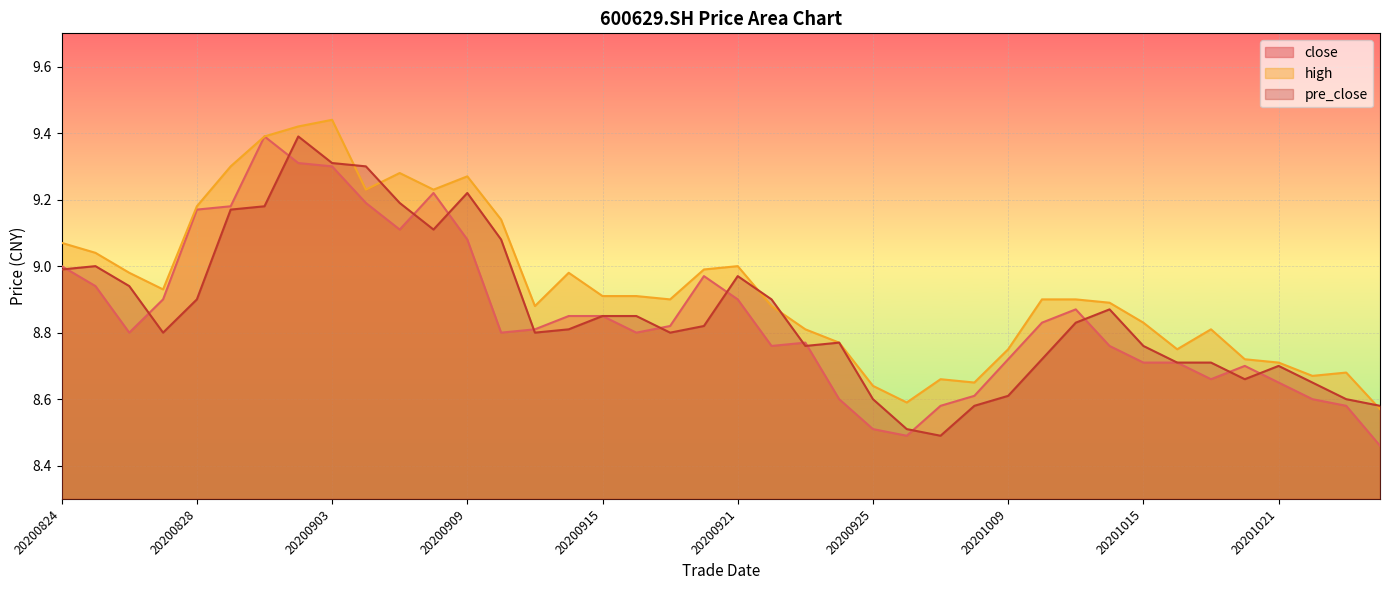

In pre_close, how many points are lower than both neighbors (excluding endpoints)?

7